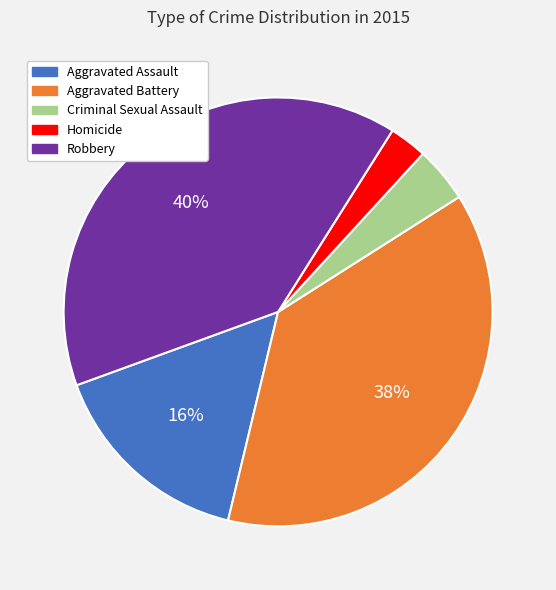

The Aggravated Assault slice represents 16% of the pie. True or false?

True